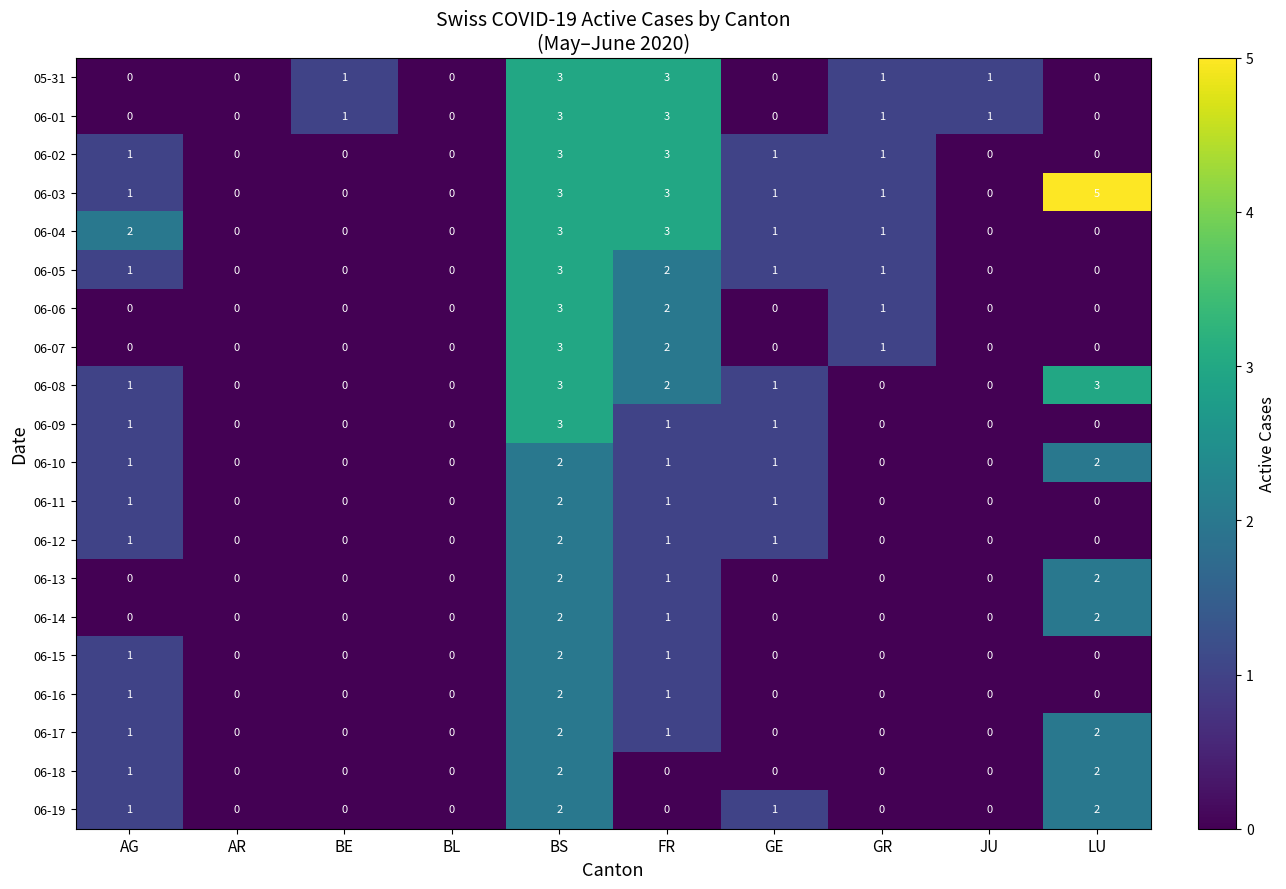

What is the difference between the maximum and minimum values in the 06-05 series?

3